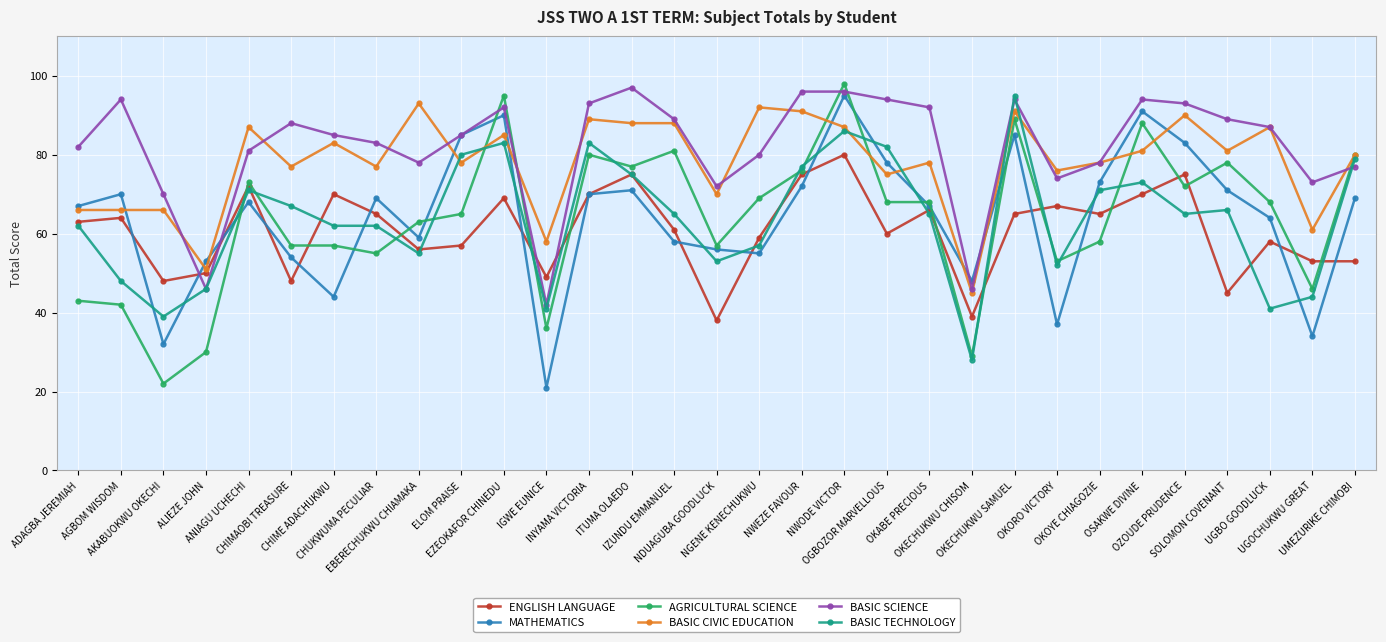

The AGRICULTURAL SCIENCE series shows 57 at CHIME ADACHUKWU. True or false?

True